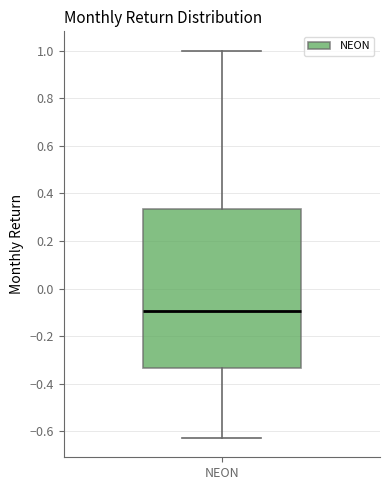

Where does the lower whisker of the box for NEON end on the y-axis? The values are not printed on the chart, so give them approximately, as read against the axis.

-0.62